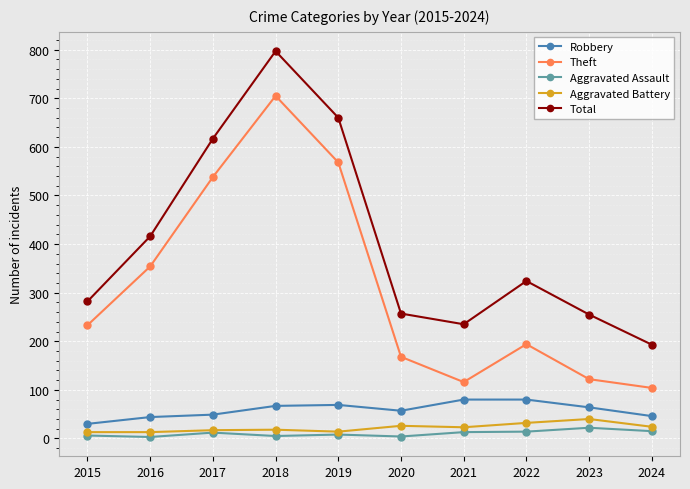

Where is Theft nearest to the value 404?

2016